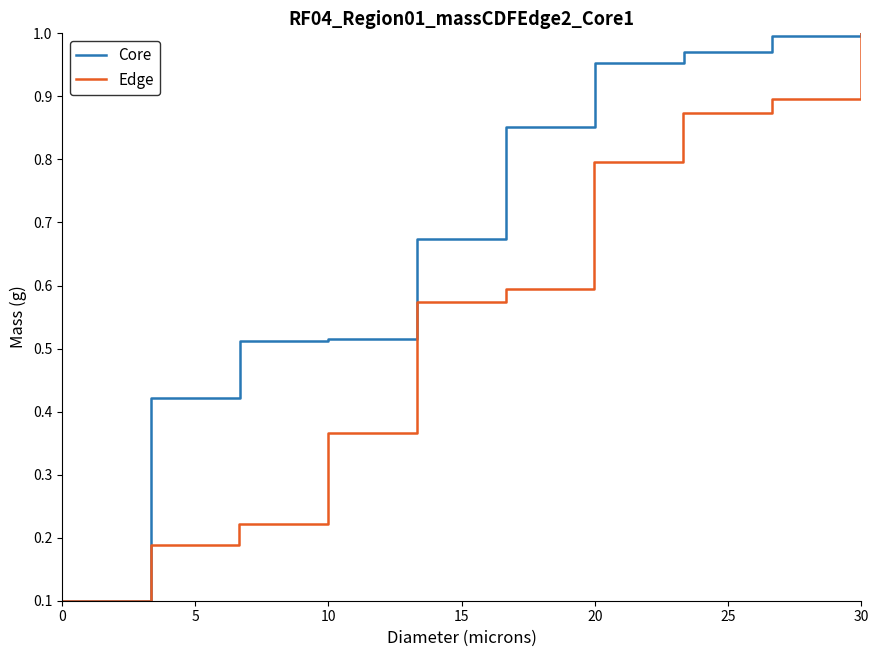

True or false: Core and Edge intersect in this chart.

False